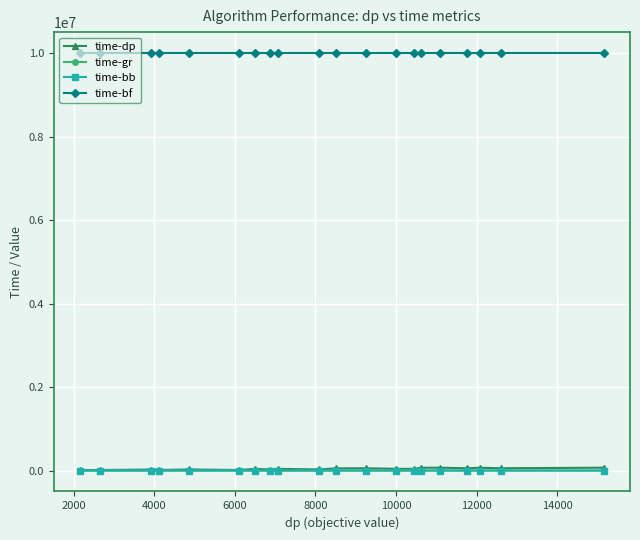

At how many categories does at least one series exceed 677845?

20